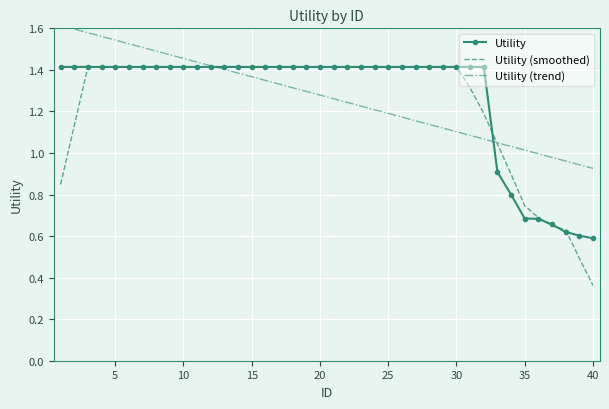

How many categories are shown in the chart?

40